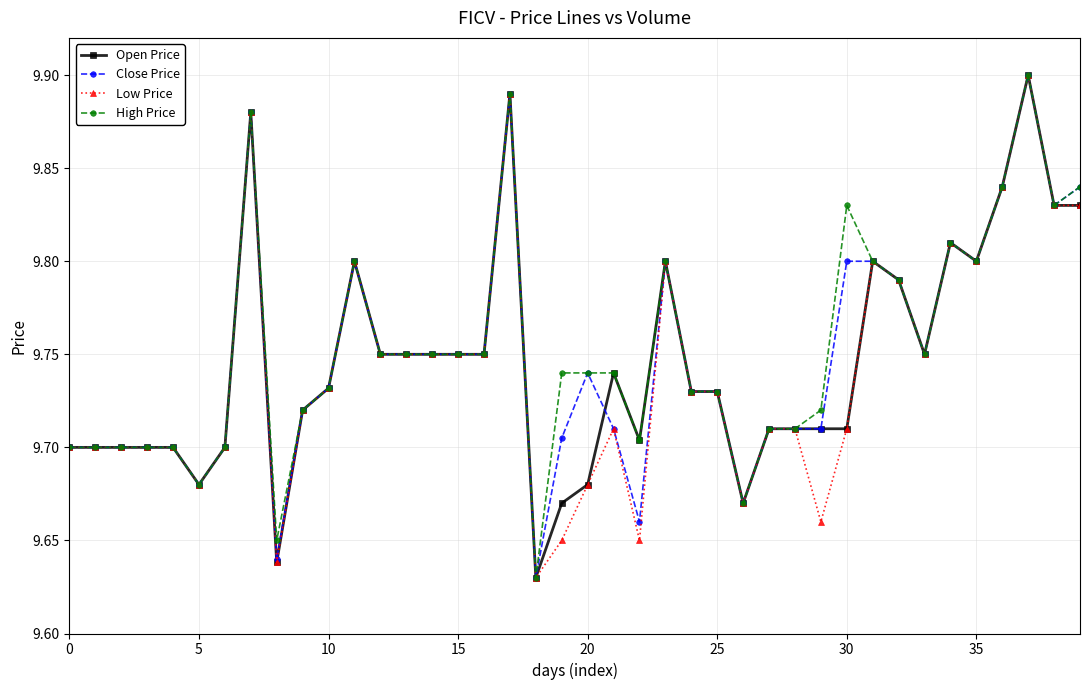

At how many categories does at least one series exceed 9?

40